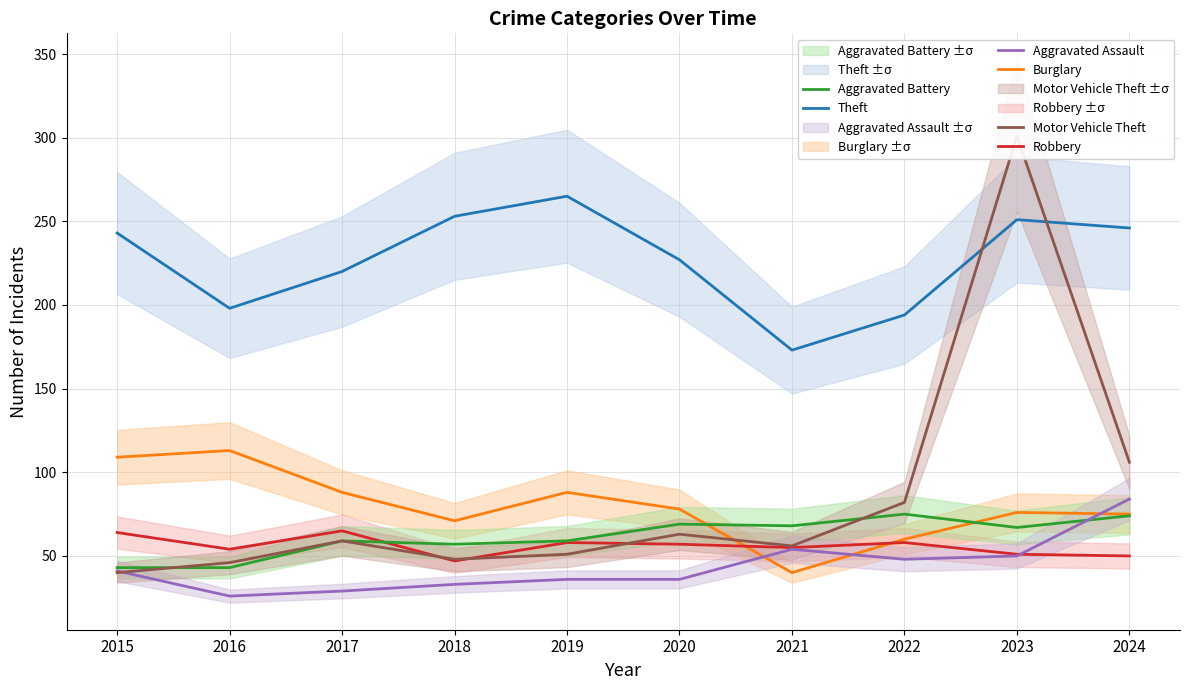

What is the difference between the maximum and minimum values in the Theft series?

92